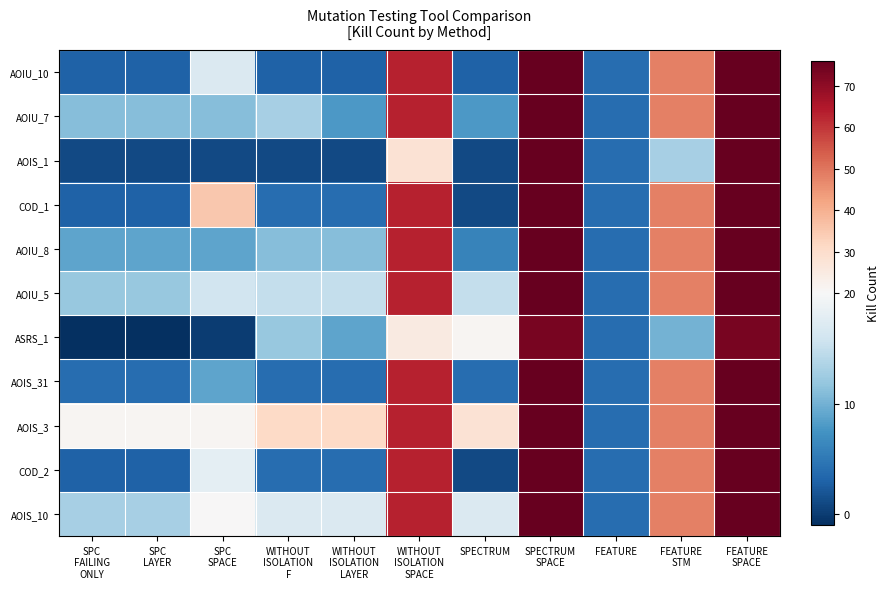

At how many categories does at least one series exceed 41?

4